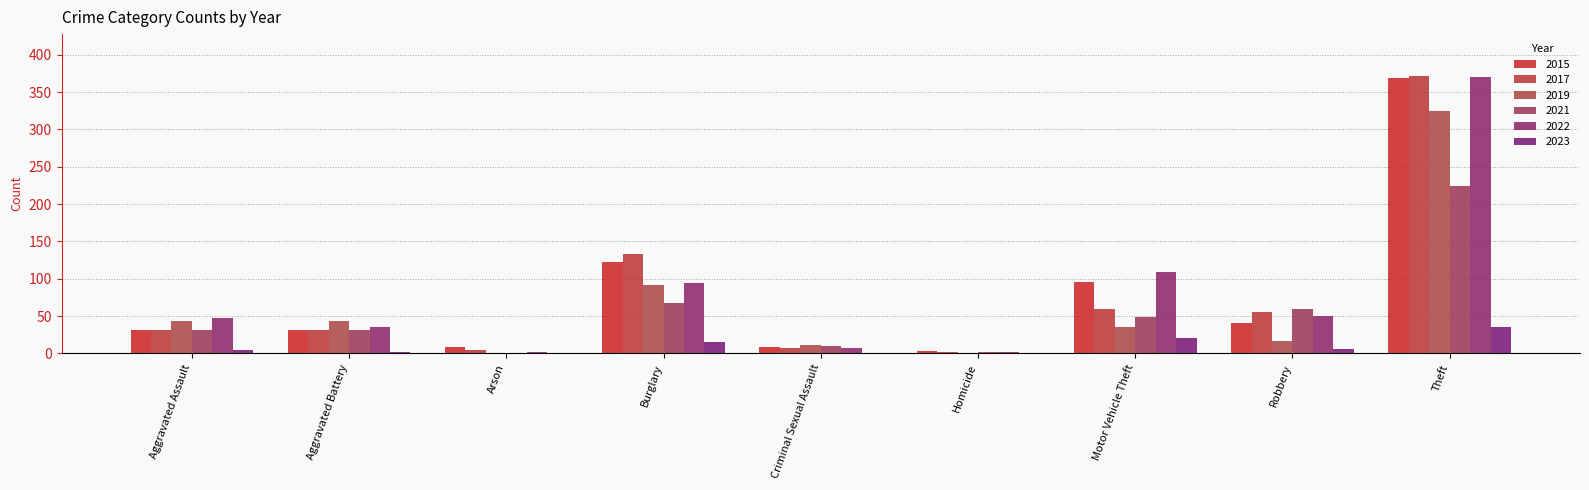

What is the sum of the 2019 values at Motor Vehicle Theft and Criminal Sexual Assault?

46